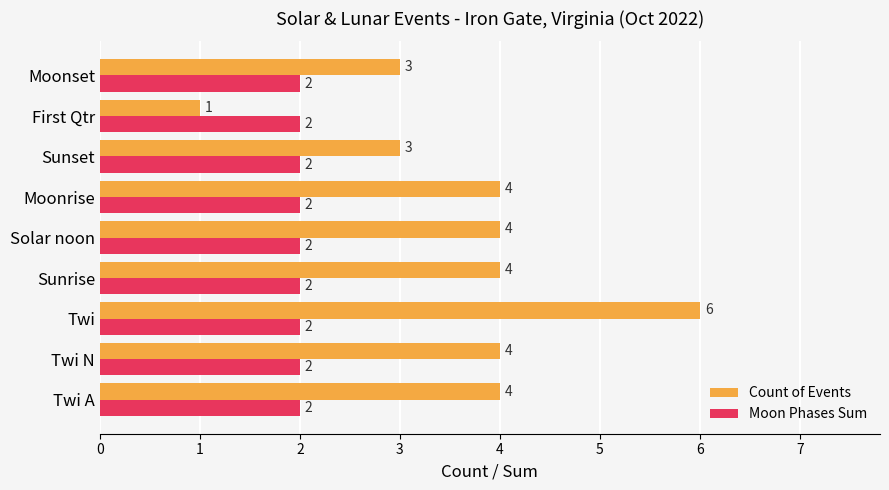

At which category does the chart reach its minimum across all series?

First Qtr